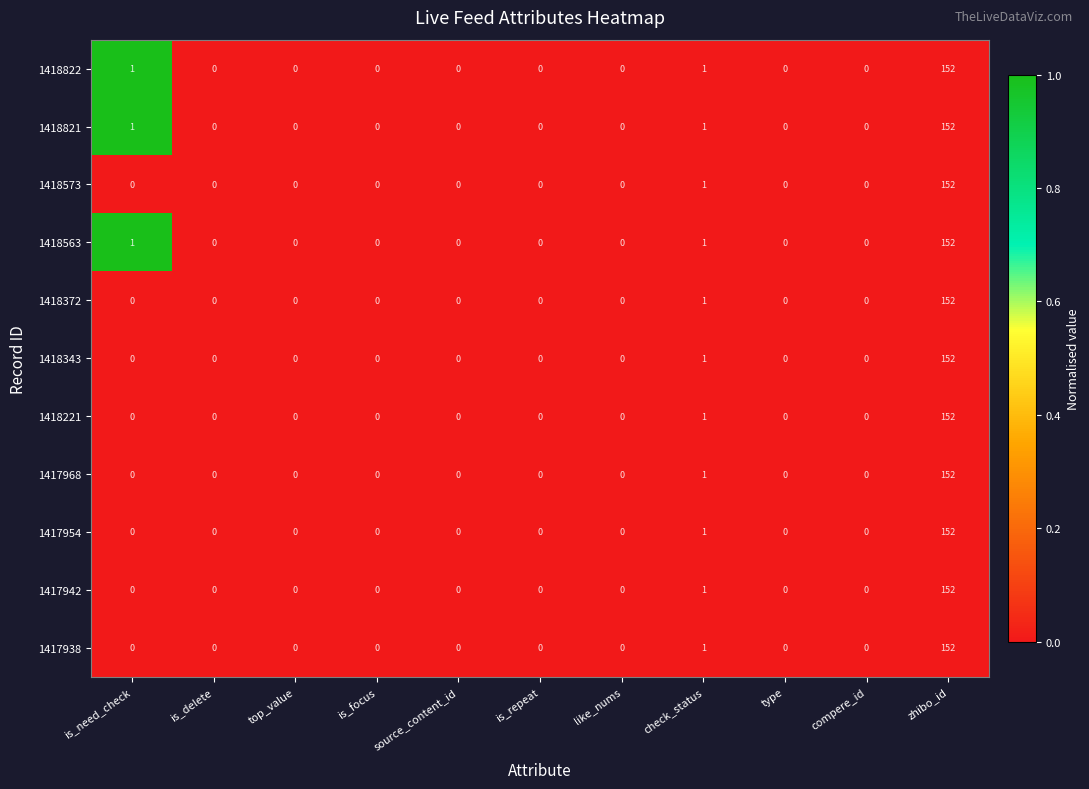

At which category does the chart reach its peak across all series?

zhibo_id